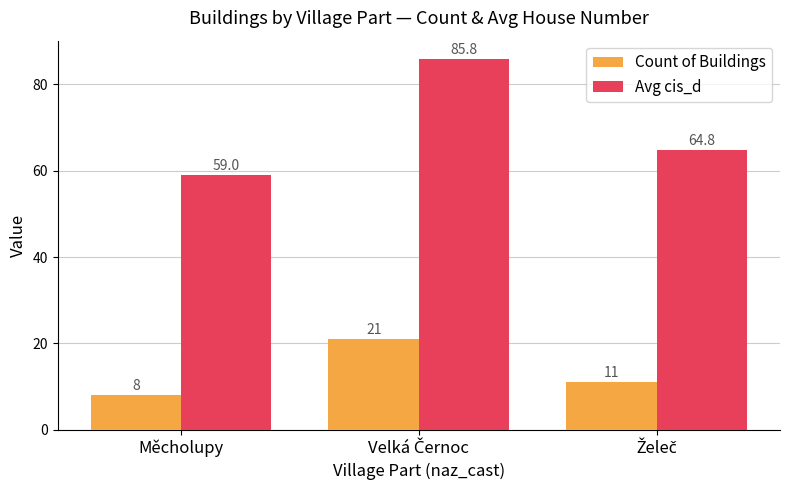

What is the minimum value for Count of Buildings?

8.0